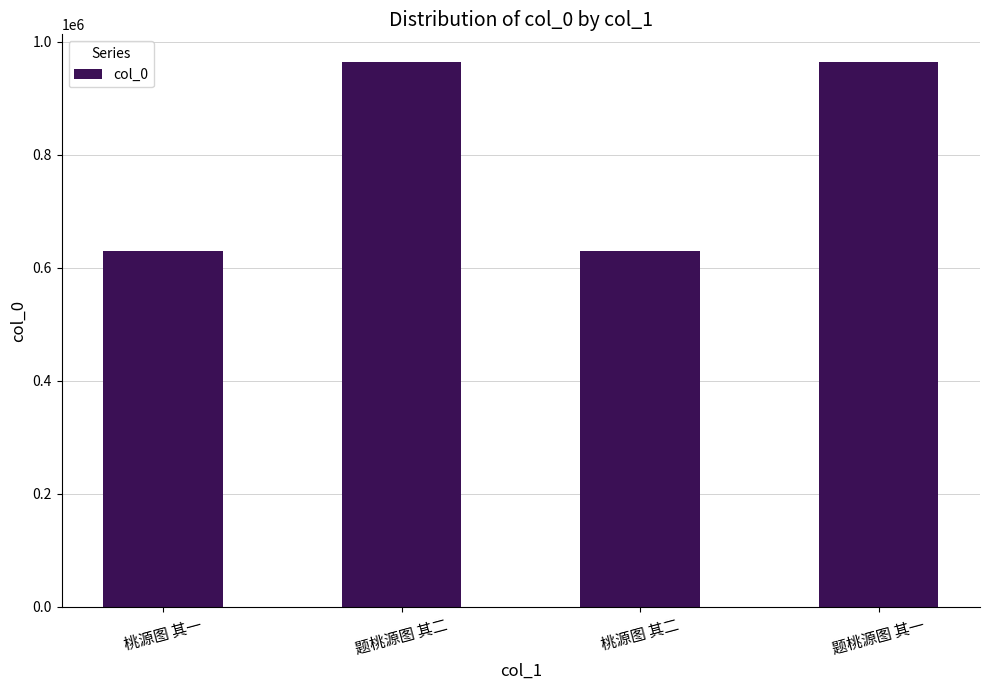

Is it true that the value at 题桃源图 其一 is 965250?

True